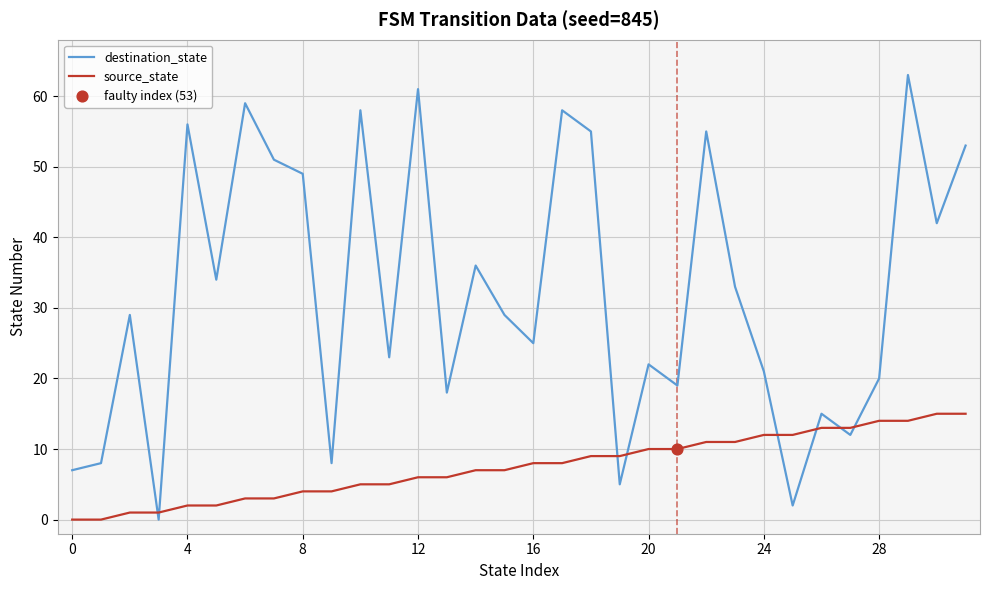

At how many categories does at least one series exceed 40?

12